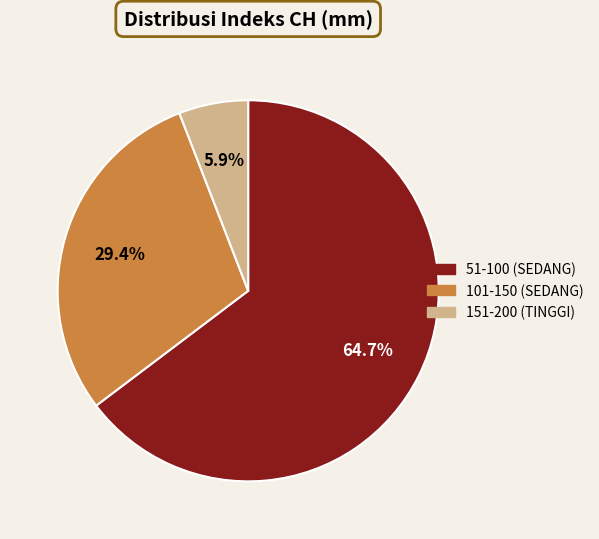

Count the number of slices in the pie.

3